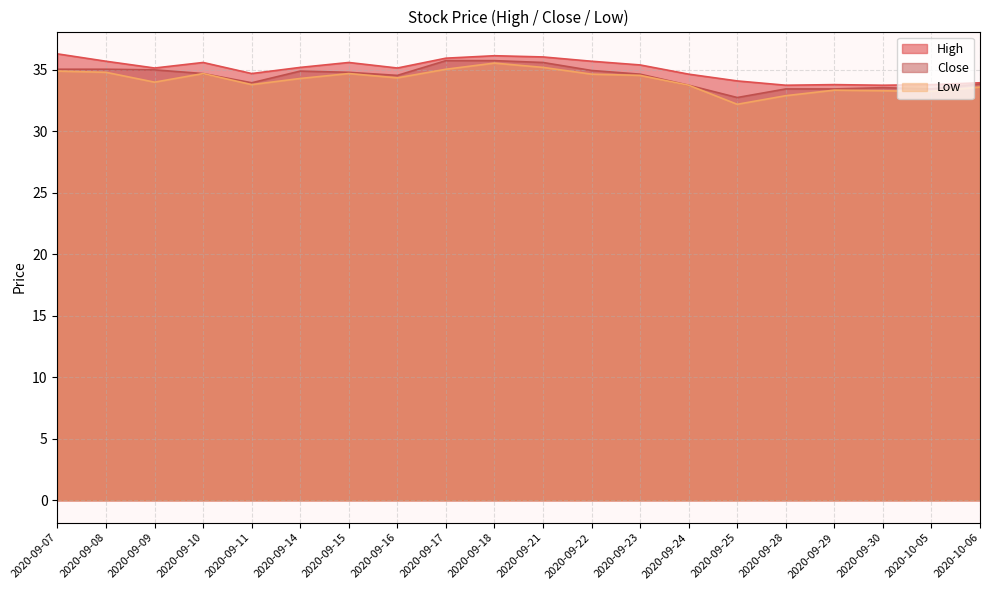

How many lines are shown in the chart?

3